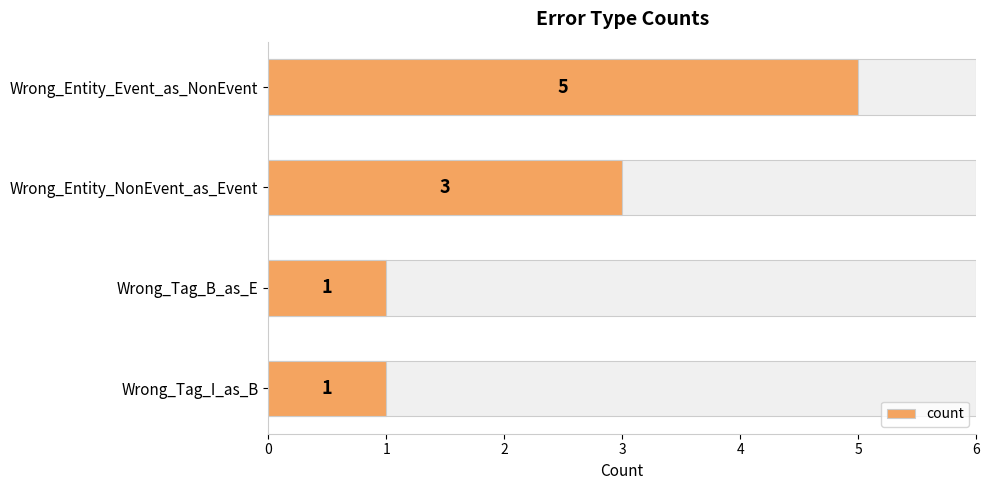

What is the sum of all values?

10